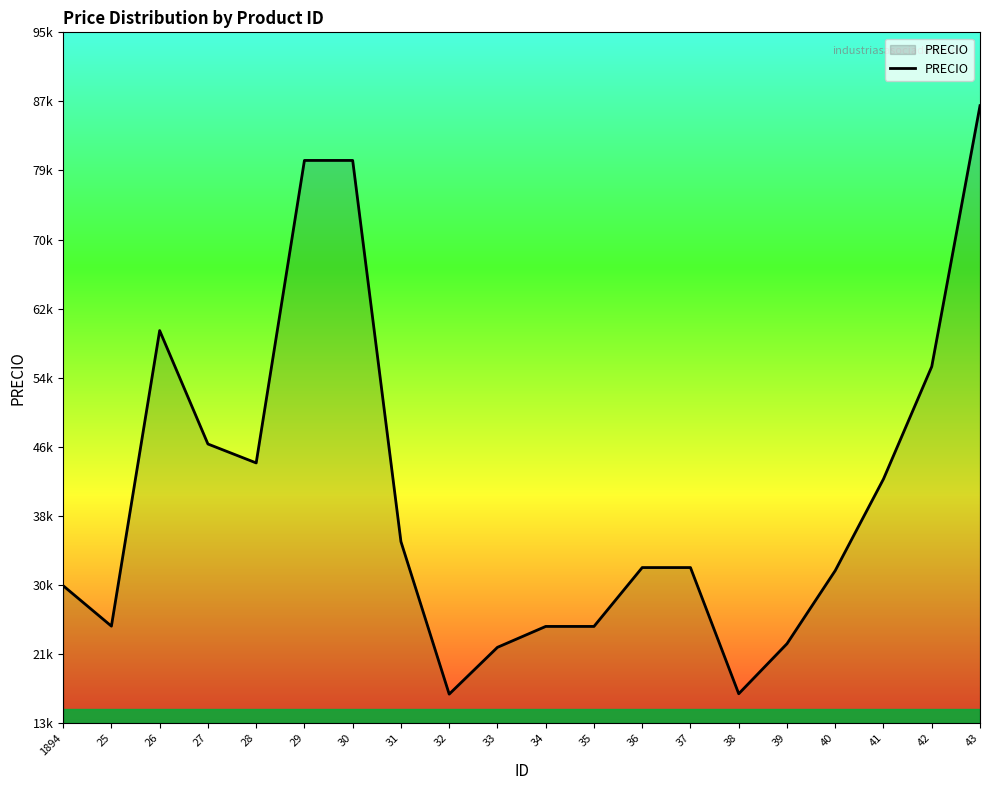

The value at 31 is 15241.1. True or false?

False